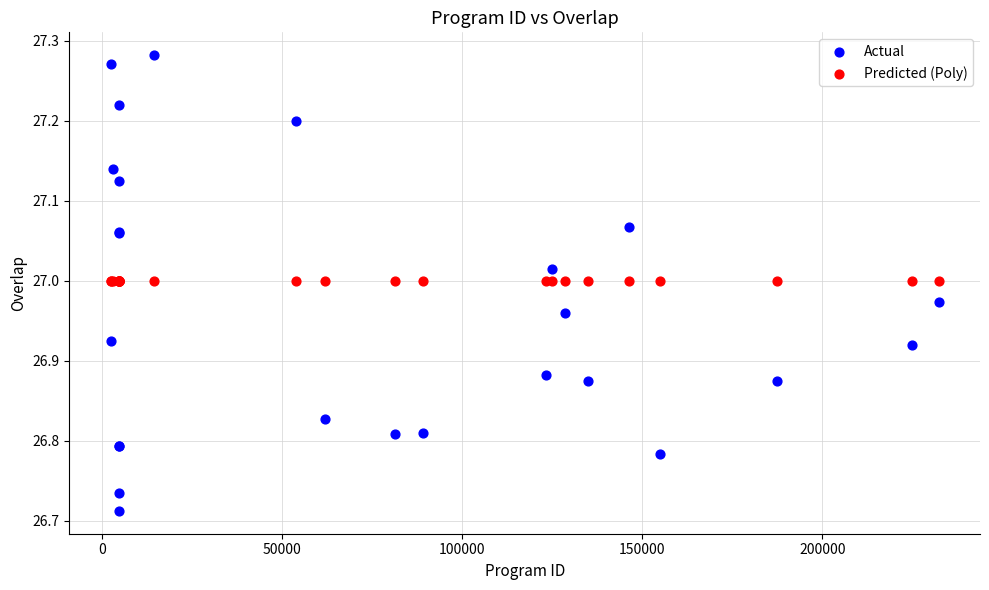

What are all the series names shown in the legend?

Actual, Predicted (Poly)